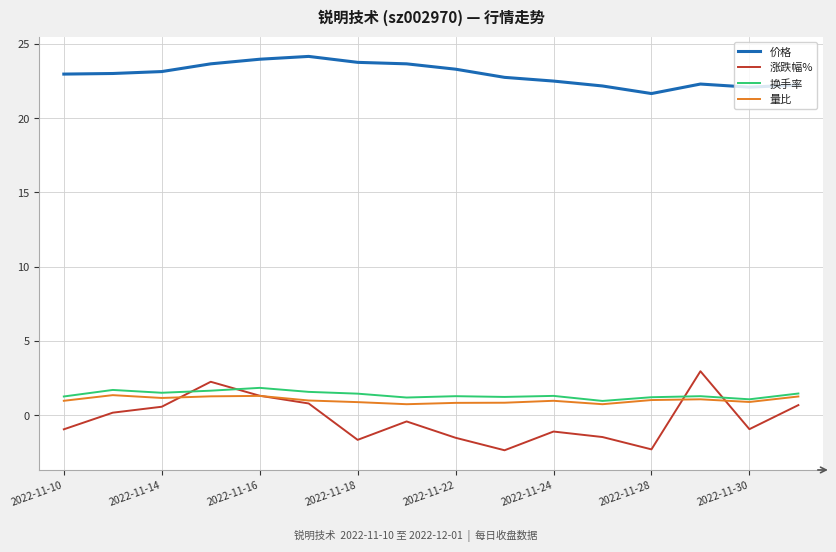

True or false: 价格 and 涨跌幅% intersect in this chart.

False